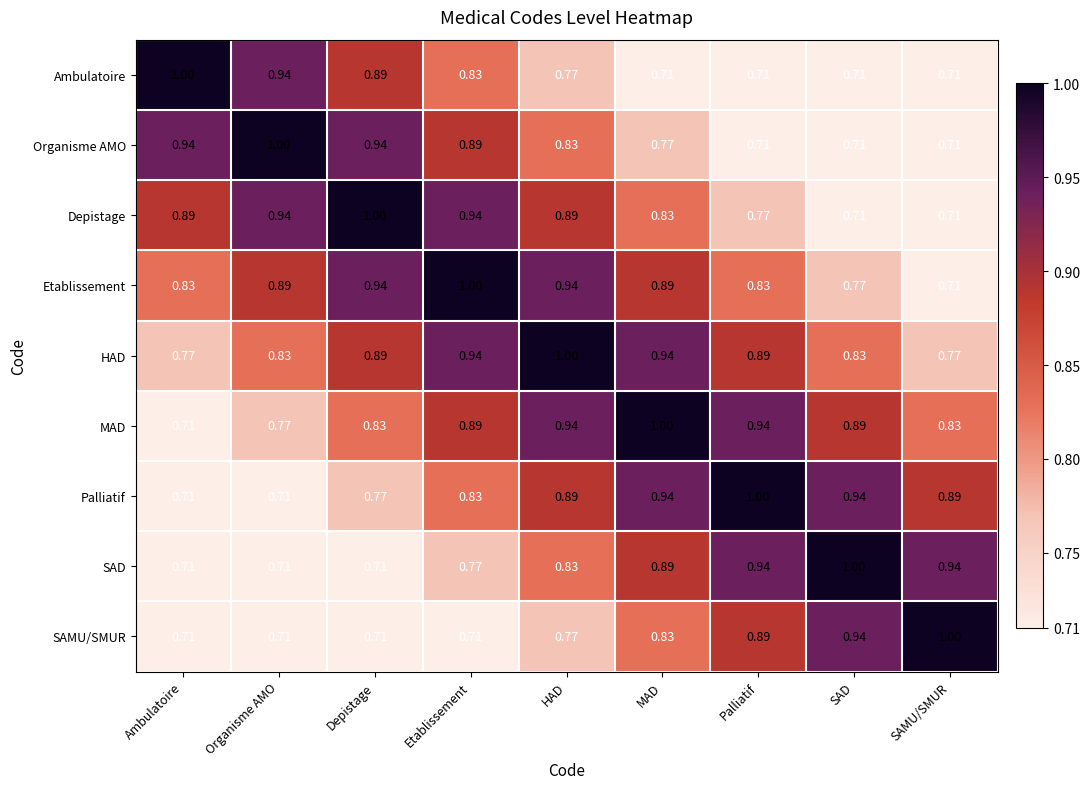

Is the value of Organisme AMO at Organisme AMO greater than the value of MAD at SAMU/SMUR?

Yes